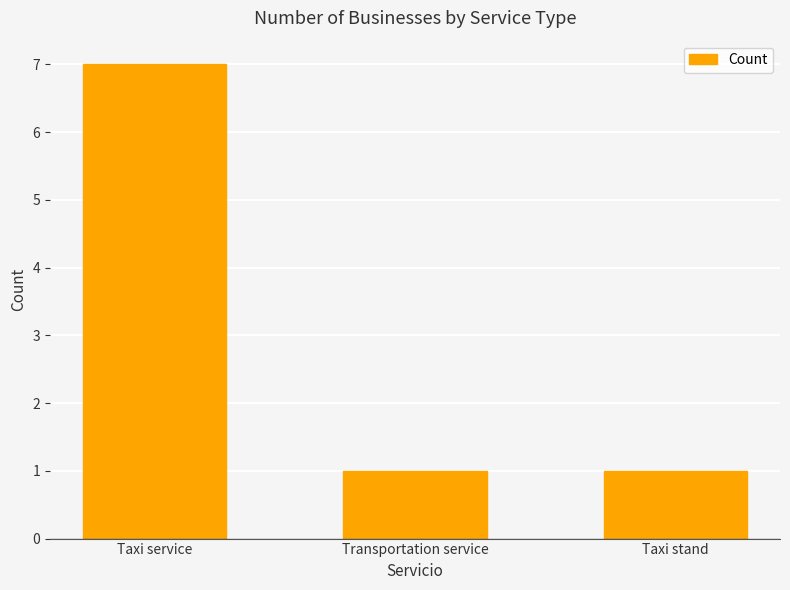

What is the difference between the maximum and minimum values?

6